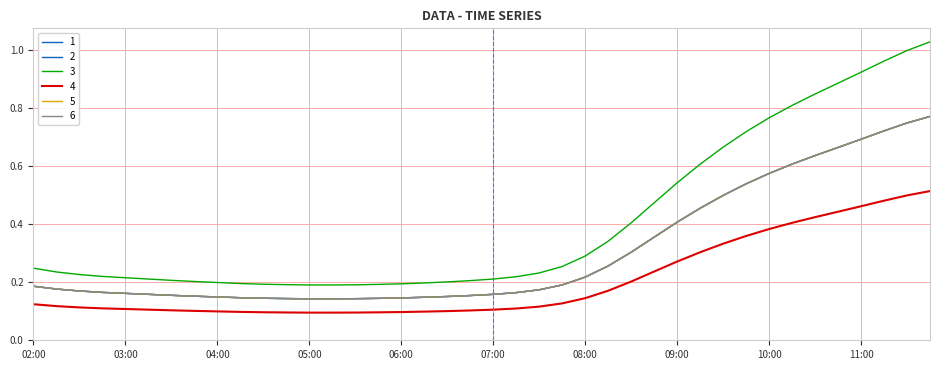

What is the maximum value shown in the chart?

1.0